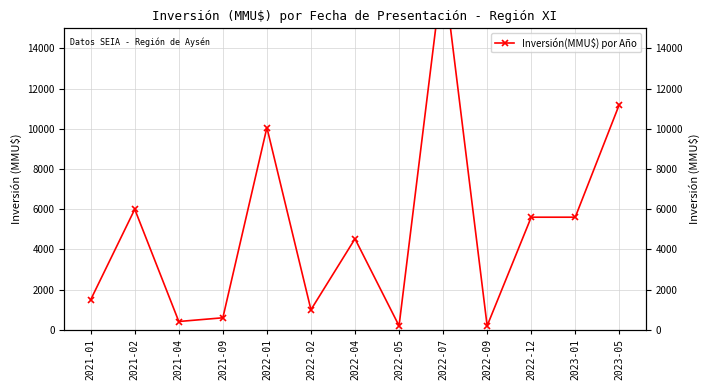

What is the change in value from 2021-04 to 2022-02?

+585